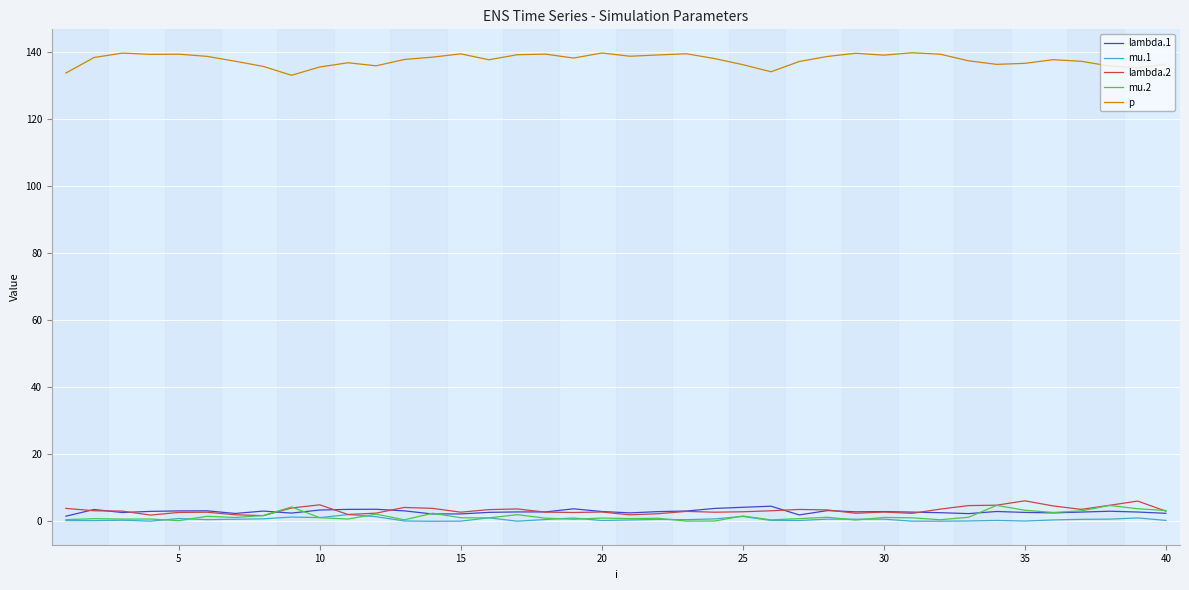

Which series has the largest total across all categories?

p